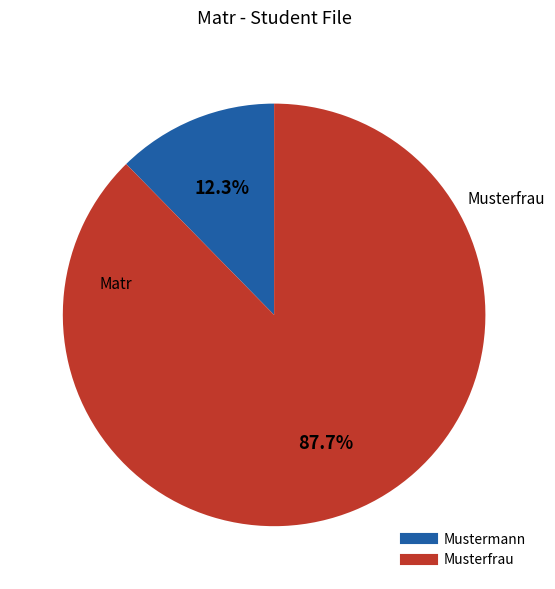

What is the largest slice in the pie chart?

Musterfrau